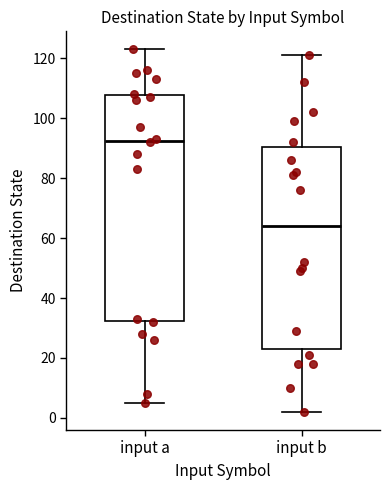

Which box's median line is the highest?

input a